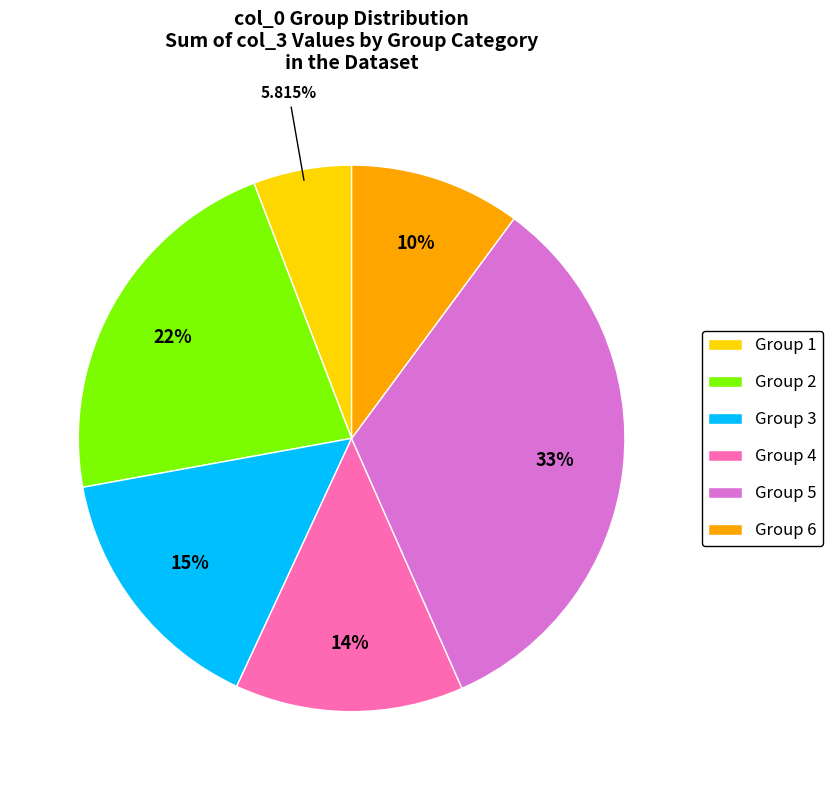

Is there any slice that represents more than half of the pie?

No